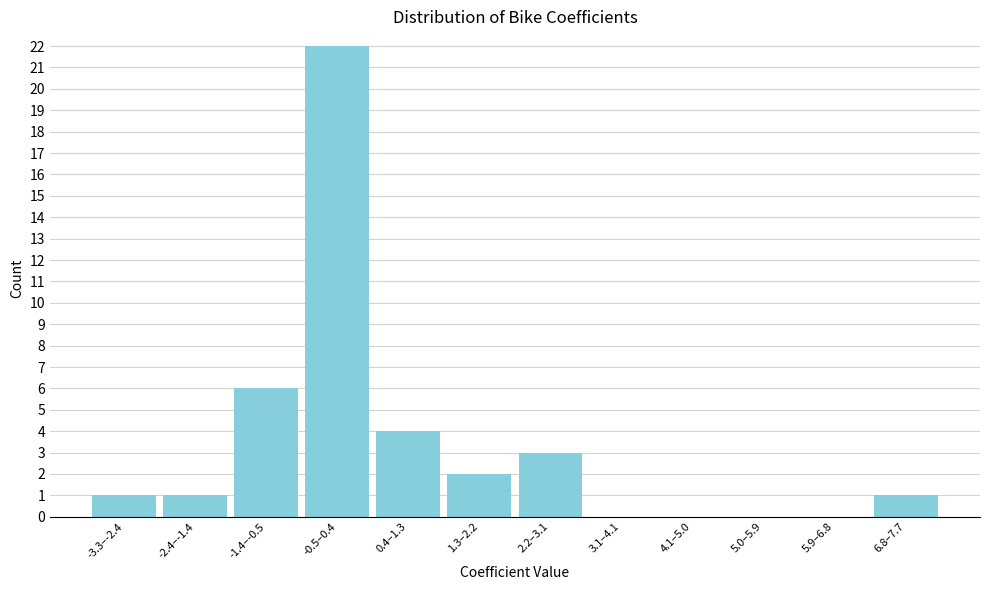

Reading left to right, what are all the values shown in this chart?

-3.3–-2.4=1	-2.4–-1.4=1	-1.4–-0.5=6	-0.5–0.4=22	0.4–1.3=4	1.3–2.2=2	2.2–3.1=3	3.1–4.1=0	4.1–5.0=0	5.0–5.9=0	5.9–6.8=0	6.8–7.7=1